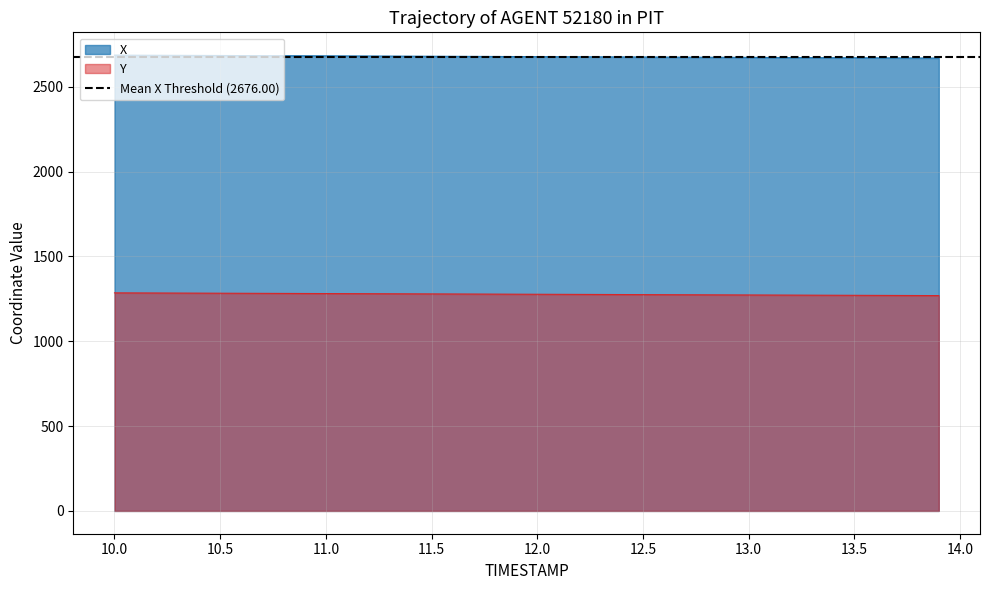

True or false: X and Y intersect in this chart.

False